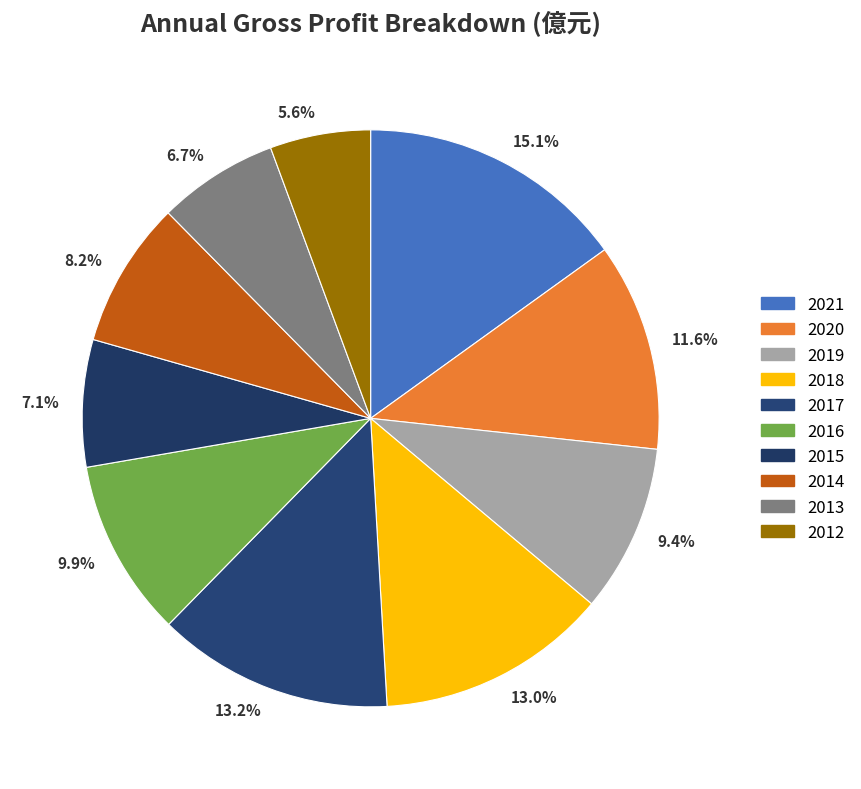

Which slice is the smallest?

5.6%